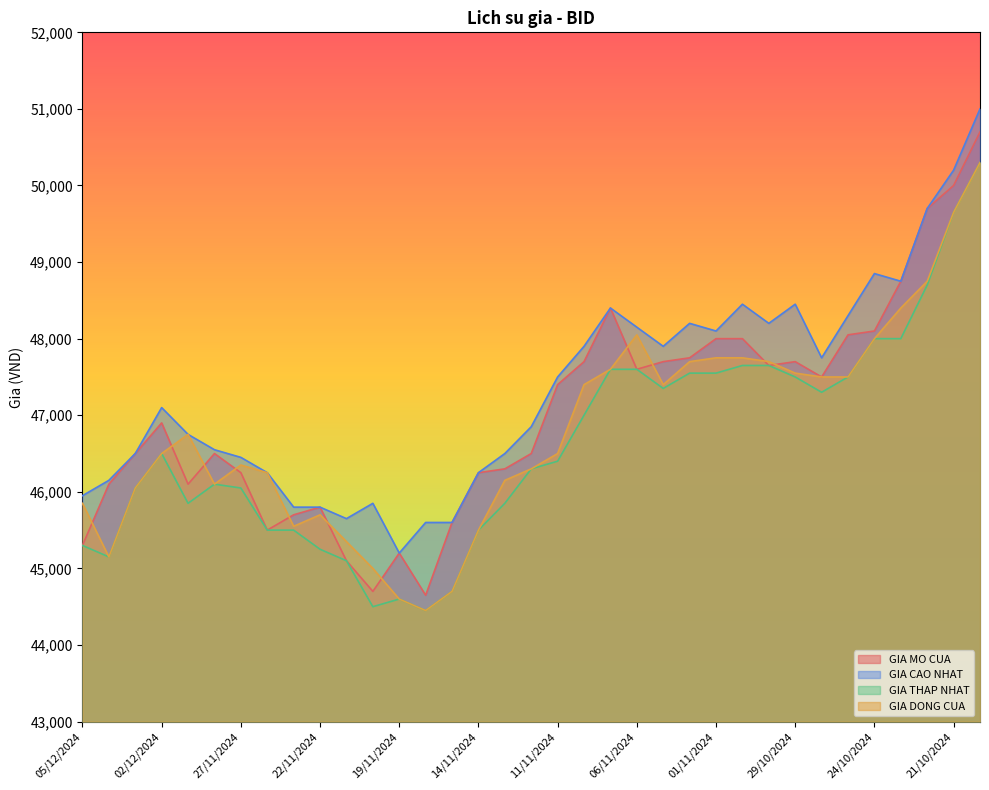

At which category does GIA MO CUA reach its first local valley?

29/11/2024